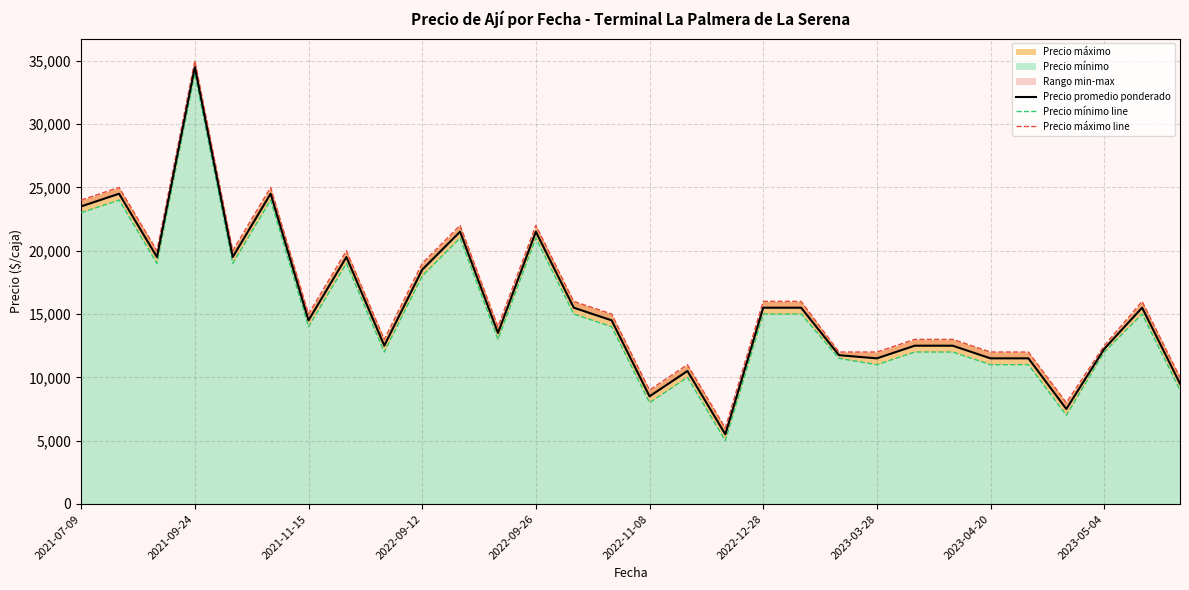

What is the value of the Precio promedio ponderado point at the 28th from the left?

12250